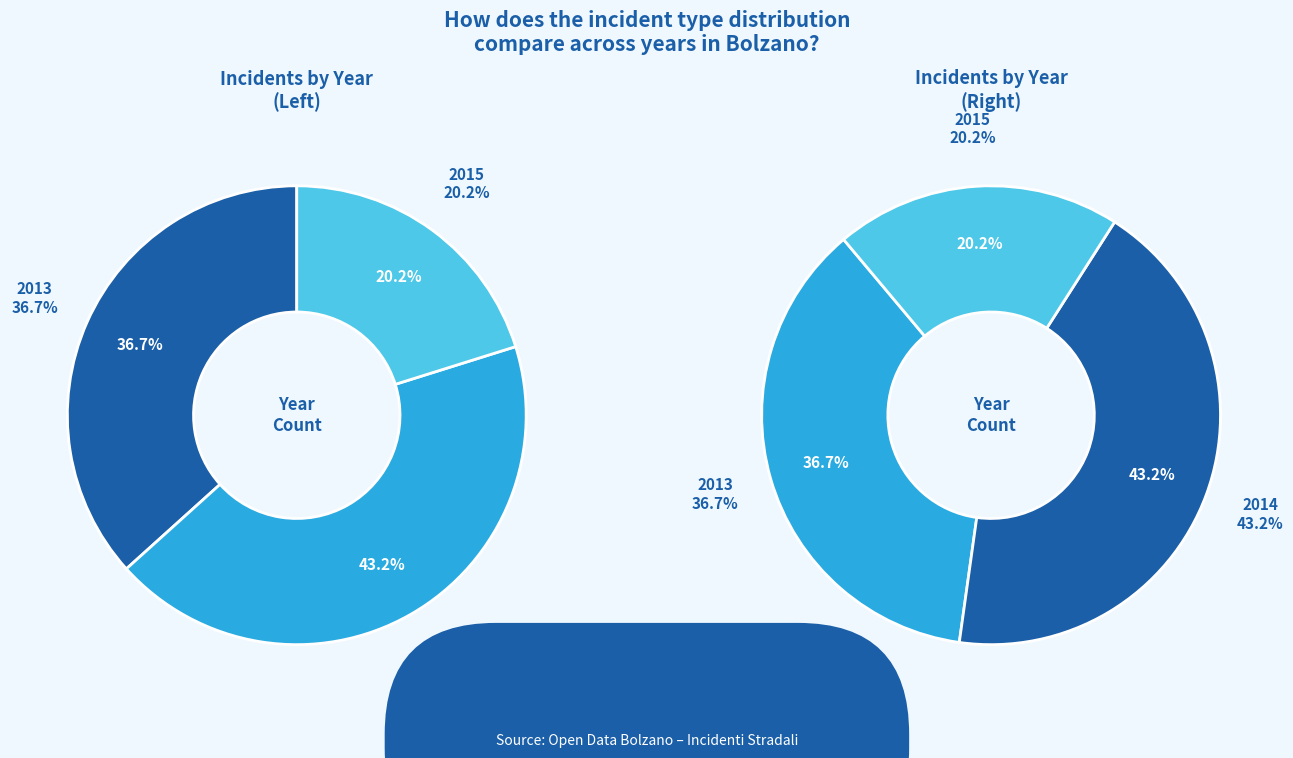

To the nearest percent, what is the difference between the 2013 and 2015 slice percentages?

17%